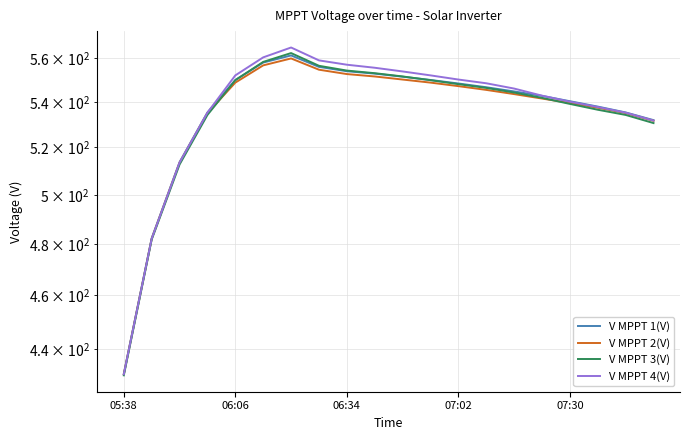

Which series has the widest spread of values?

V MPPT 4(V)